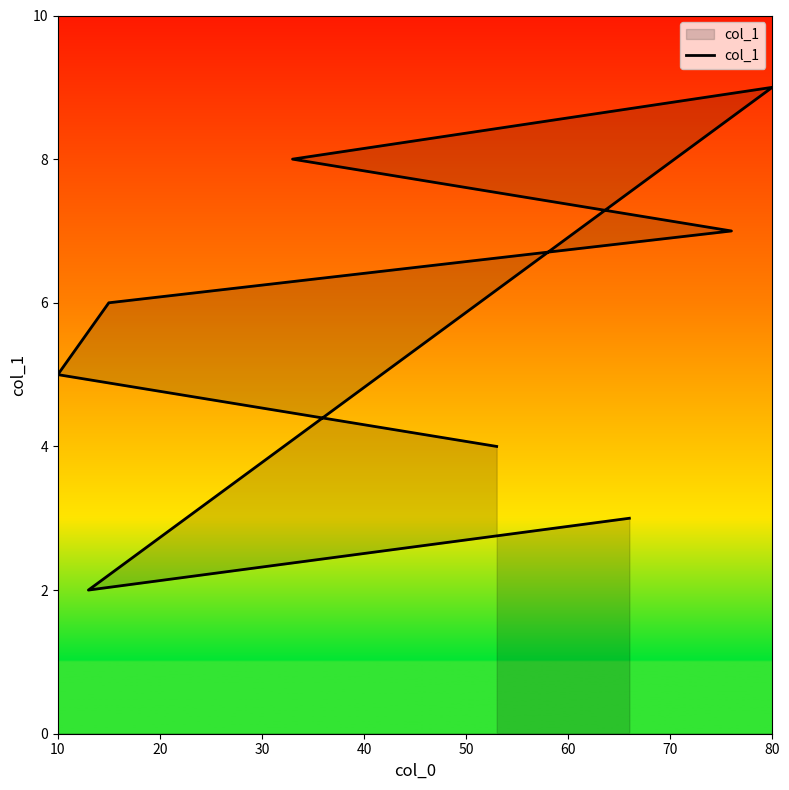

How many points are higher than both their immediate neighbors (excluding endpoints)?

1